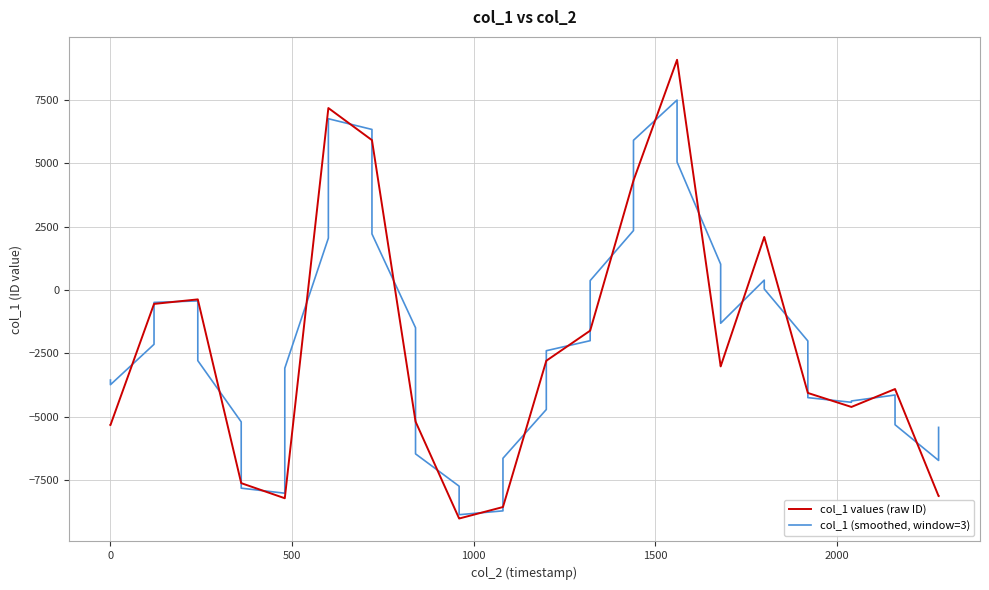

List the series in order of their overall mean, highest first.

col_1 (smoothed, window=3), col_1 values (raw ID)